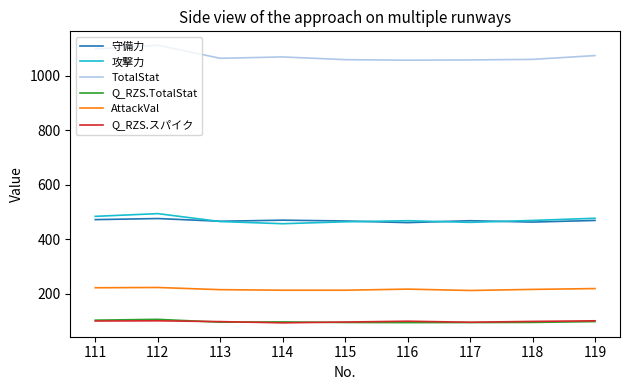

How many lines are shown in the chart?

6